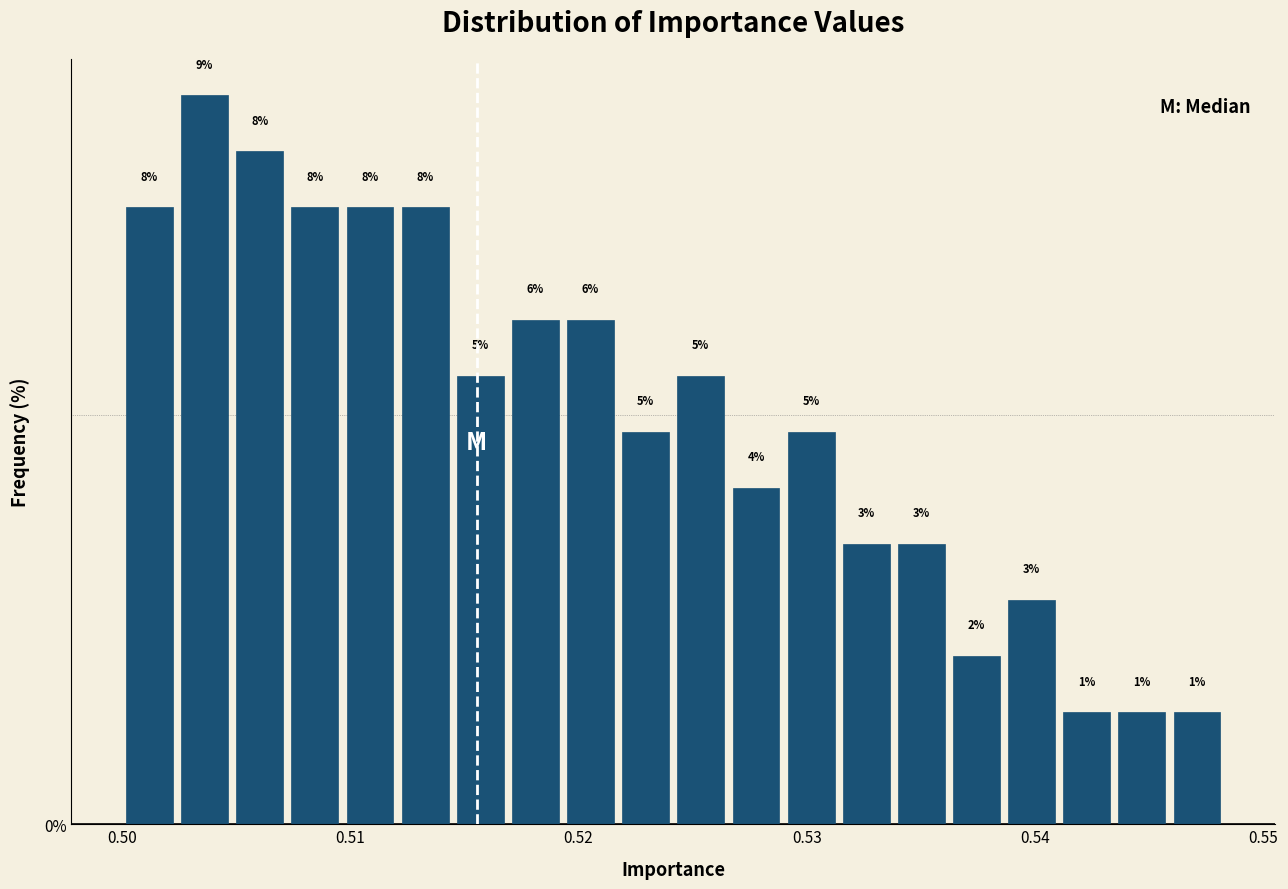

Read against the x-axis, roughly where is the centre of the tallest bar?

0.504